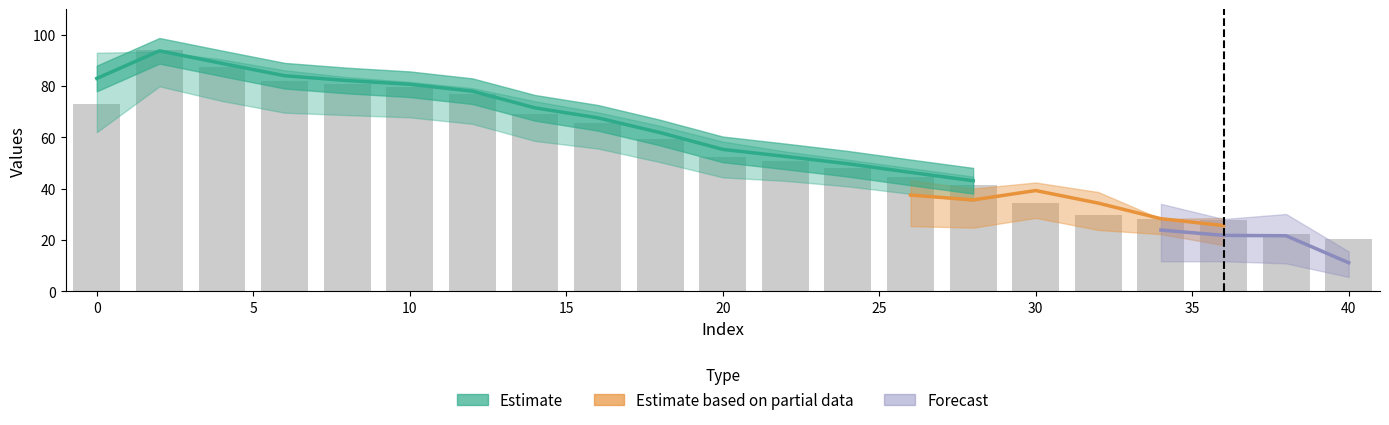

Reading left to right, transcribe all the data shown in this chart.

col_1: 0=73.0	2=94.0	4=87.3	6=81.9	8=80.8	10=79.8	12=76.8	14=69.0	16=65.5	18=59.2	20=52.3	22=50.7	24=48.1	26=44.7	28=41.5	30=34.4	32=29.7	34=28.2	36=27.8	38=22.4	40=20.3
col_2: 0=93.0	2=93.5	4=90.4	6=86.2	8=83.5	10=81.7	12=79.2	14=74.1	16=69.8	18=64.5	20=58.4	22=54.5	24=51.3	26=48.0	28=44.8	30=39.6	32=34.6	34=31.4	36=29.6	38=26.0	40=23.1
col_3: 0=88.6	2=82.0	4=80.2	6=82.3	8=79.8	10=73.1	12=72.9	14=63.2	16=62.2	18=58.4	20=53.7	22=55.2	24=50.2	26=41.2	28=38.2	30=40.4	32=36.9	34=26.9	36=27.2	38=19.9	40=16.3
col_4: 0=76.5	2=80.5	4=74.8	6=80.7	8=74.4	10=66.3	12=62.1	14=59.1	16=52.2	18=51.7	20=44.4	22=53.8	24=48.2	26=33.9	28=33.1	30=38.2	32=31.9	34=29.8	36=24.1	38=22.3	40=11.0
col_5: 0=68.4	2=77.0	4=72.8	6=79.2	8=64.5	10=57.0	12=61.1	14=53.4	16=50.1	18=43.6	20=43.9	22=47.5	24=39.4	26=29.2	28=32.5	30=30.1	32=28.4	34=24.4	36=20.1	38=21.5	40=11.1
col_6: 0=61.9	2=72.9	4=67.0	6=70.9	8=61.3	10=54.4	12=57.2	14=54.1	16=46.1	18=39.1	20=39.4	22=40.7	24=38.2	26=24.8	28=24.9	30=23.7	32=26.1	34=23.4	36=23.5	38=21.8	40=11.2